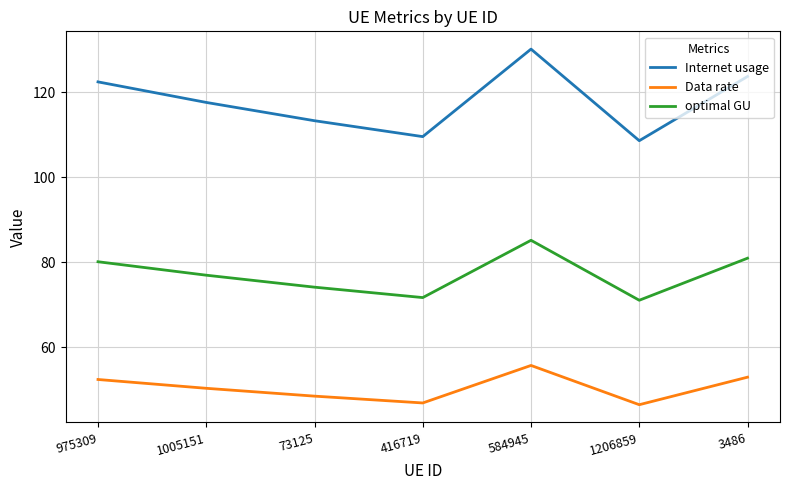

Read the Data rate value at 3486.

53.0